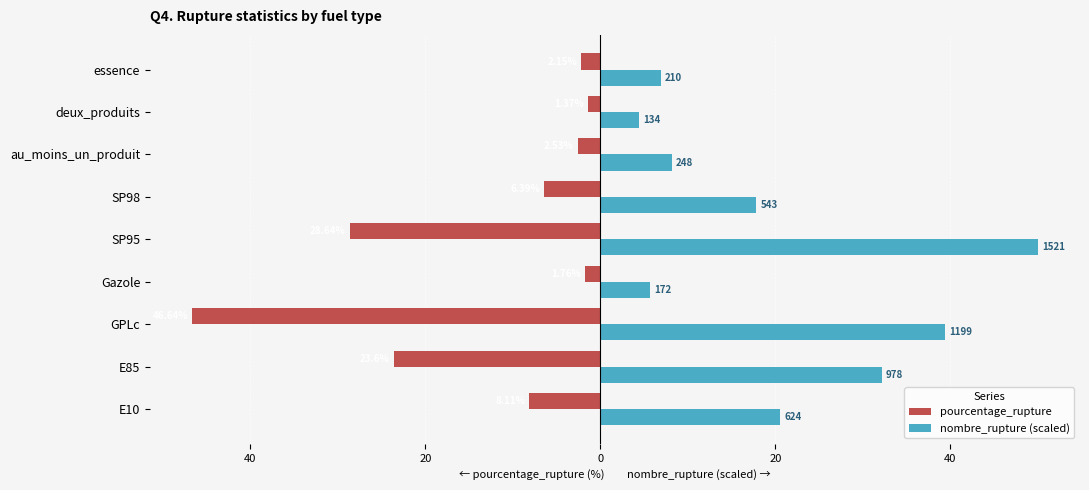

Which series has the widest spread of values?

nombre_rupture (scaled)